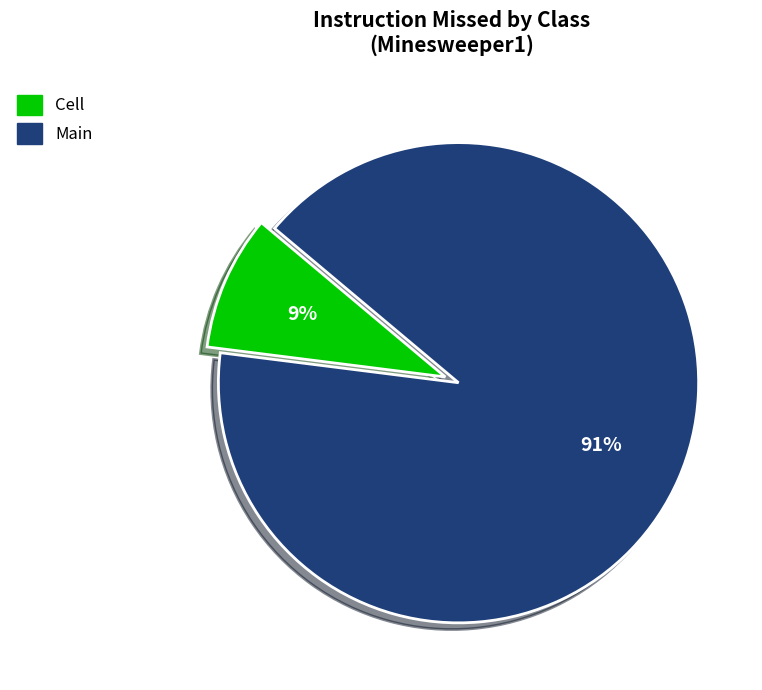

Is there a majority slice in this chart?

Yes